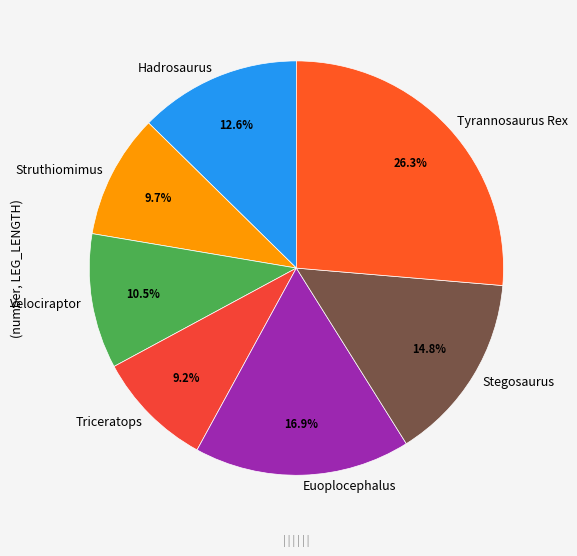

Which has a higher value, Struthiomimus or Hadrosaurus?

Hadrosaurus